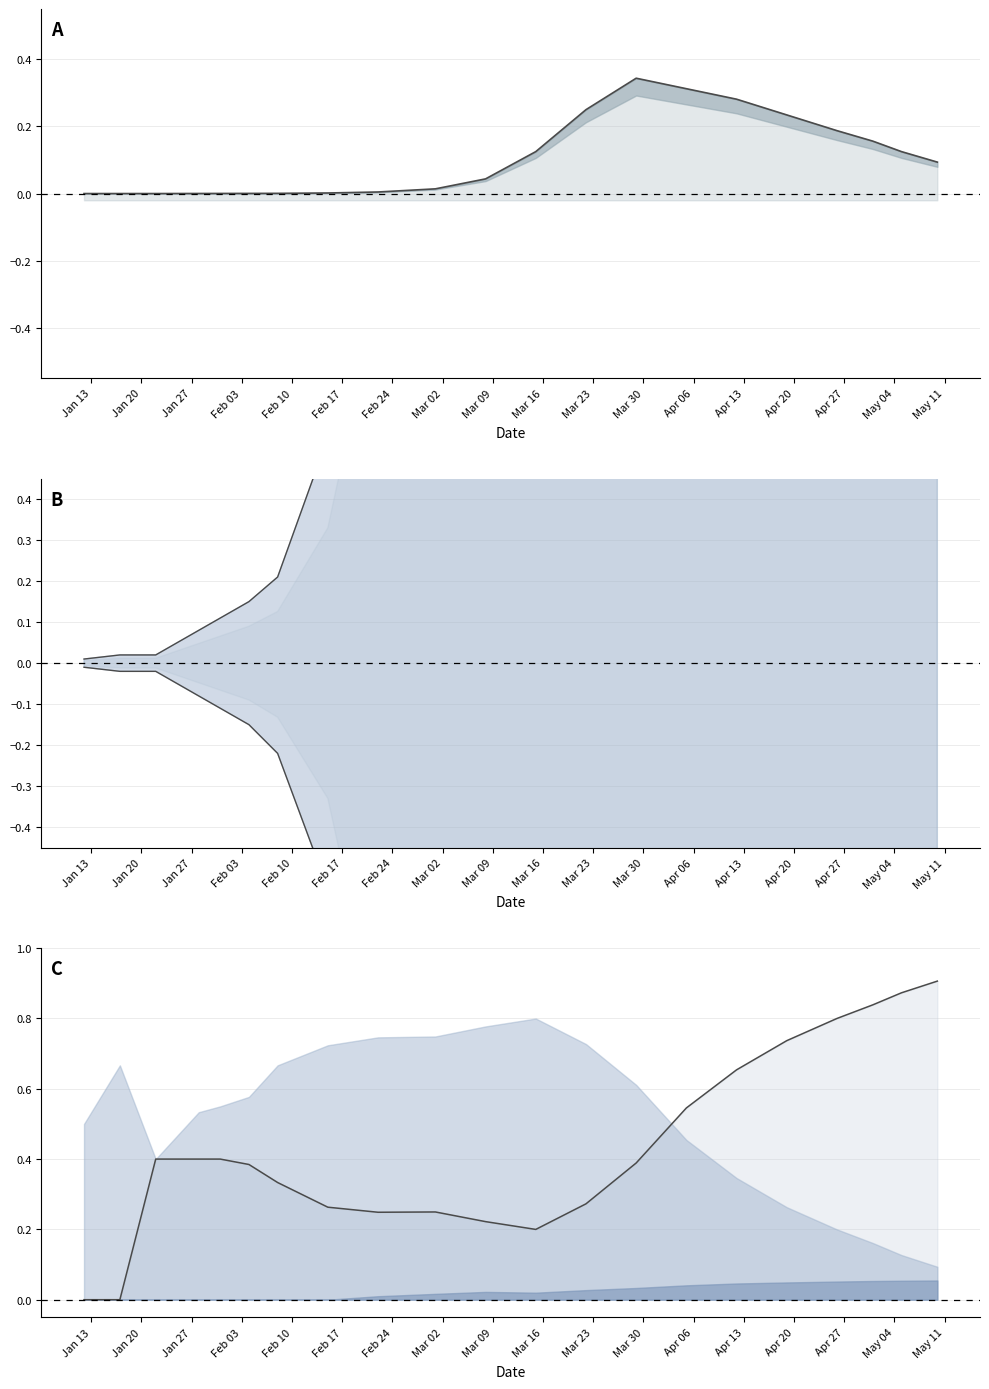

Read the Lower value at Mar 09.

-1.5